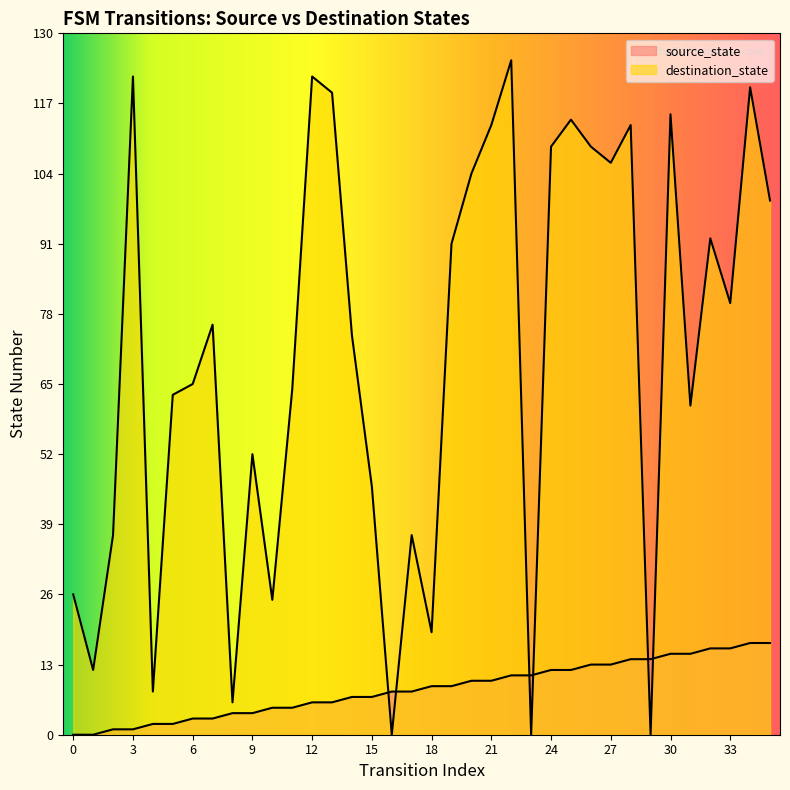

The value of destination_state at 33 is 17. True or false?

False